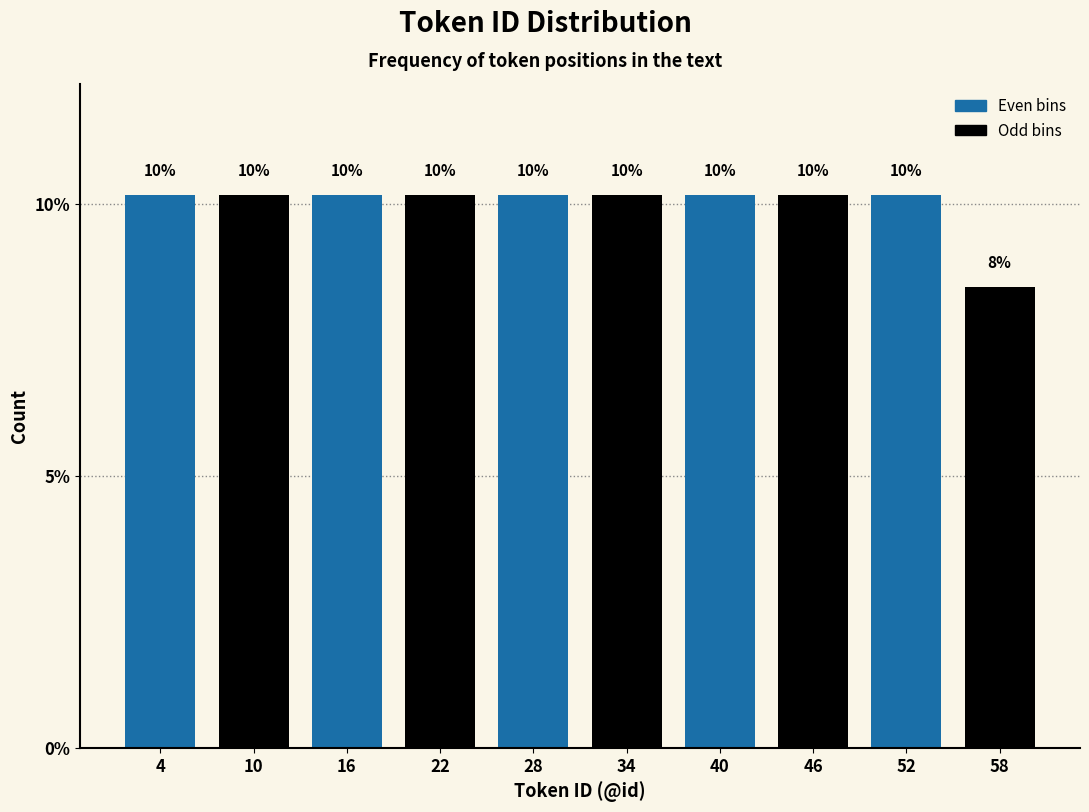

Are the bars horizontal?

No